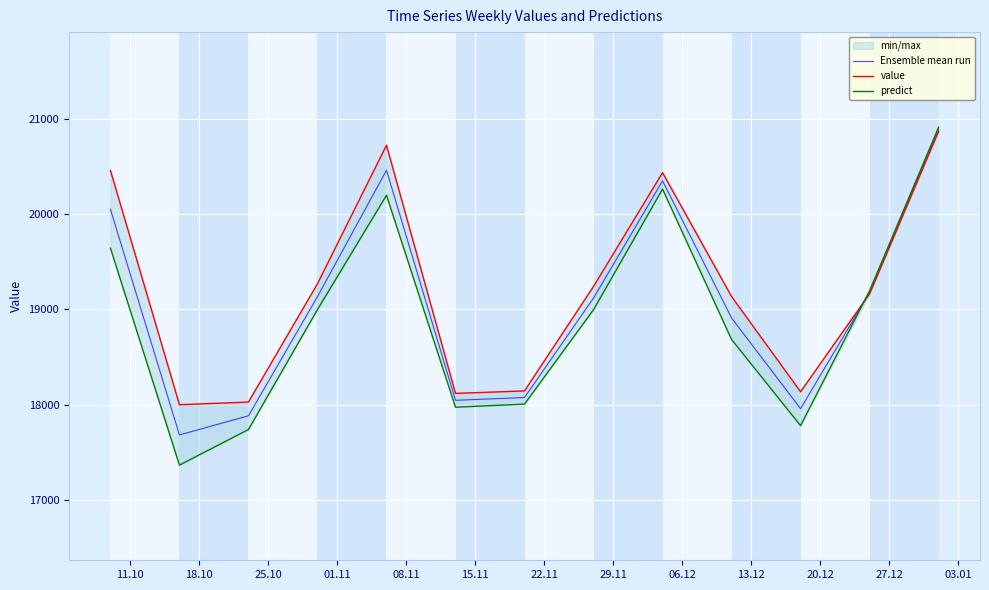

What is the lowest value of the Ensemble mean run series?

17681.6